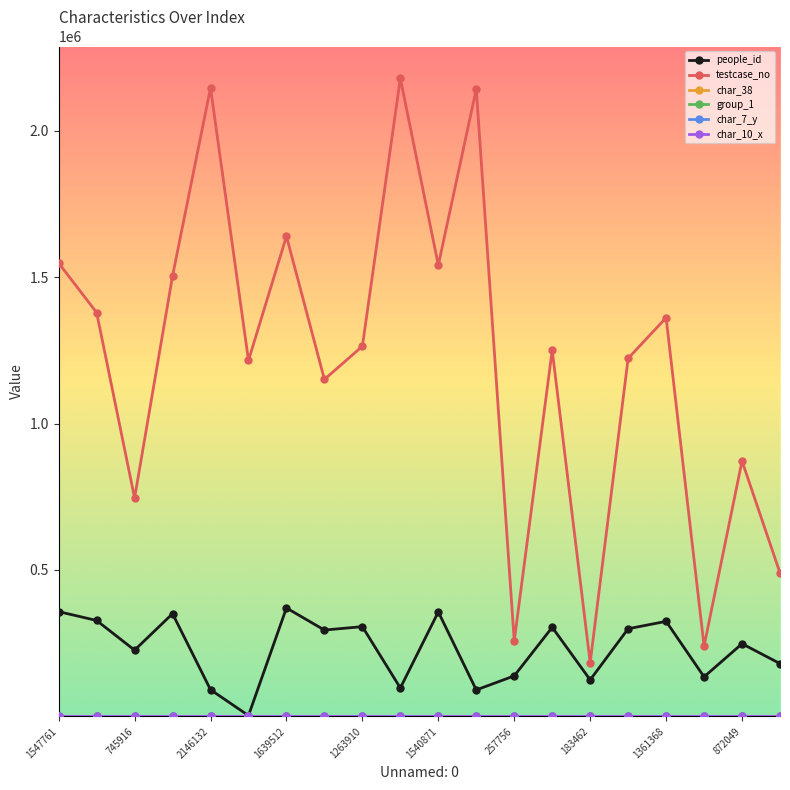

True or false: people_id has more than 1 interior local peaks.

True